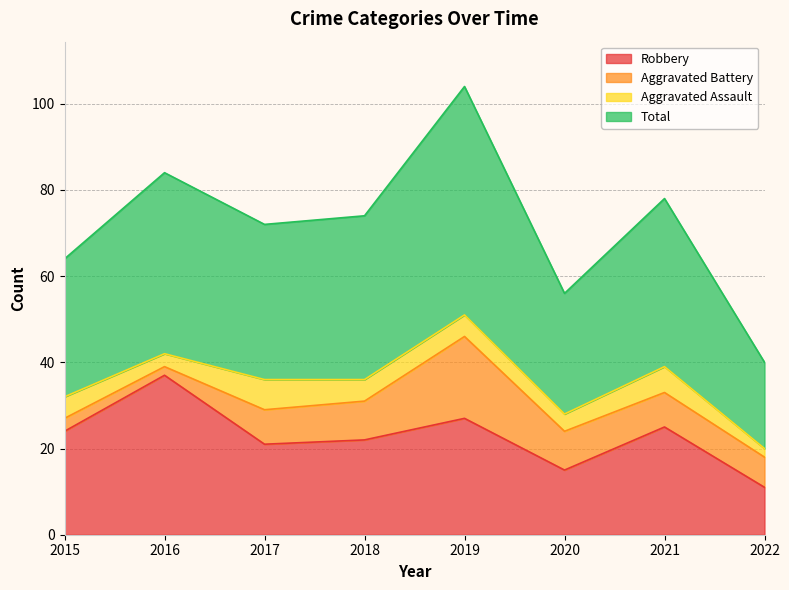

What is the sum of the Total values at 2015 and 2018?

138